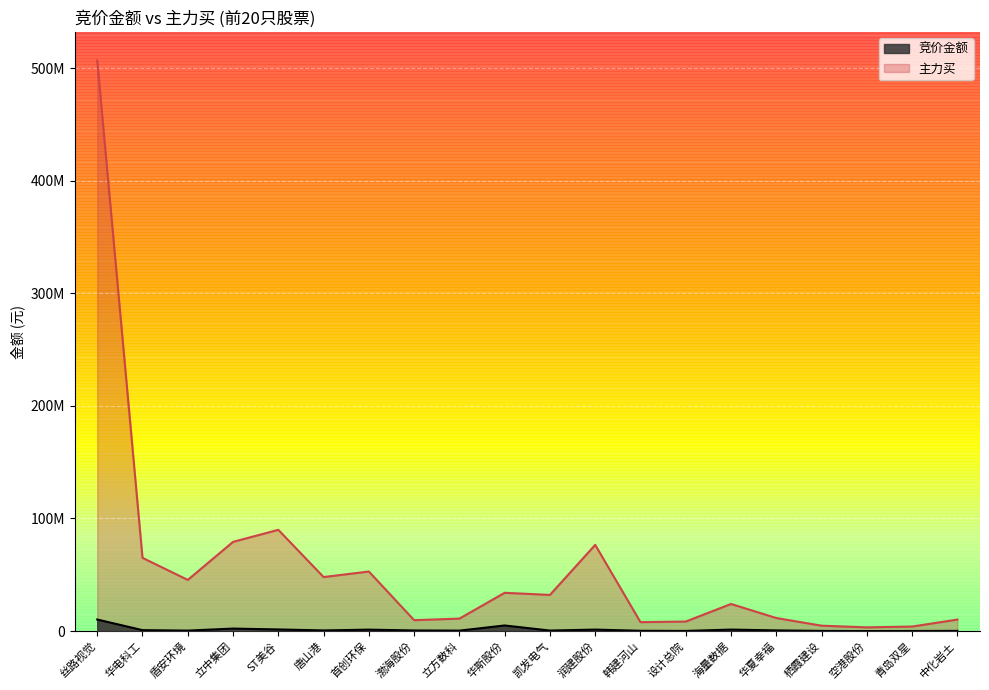

Is the value of 竞价金额 at 凯发电气 greater than the value of 主力买 at 华电科工?

No